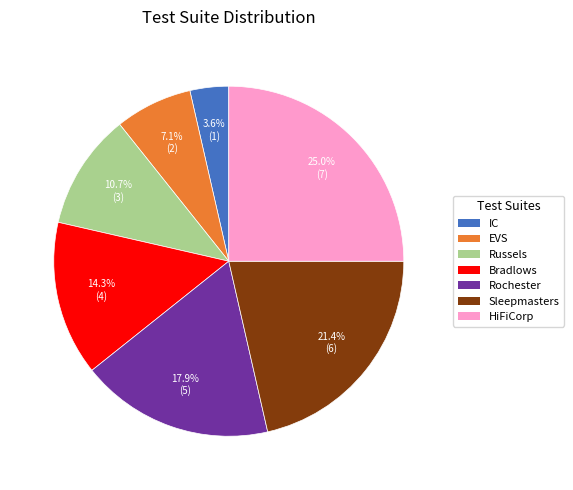

What percentage is NOT represented by IC?

96.4%